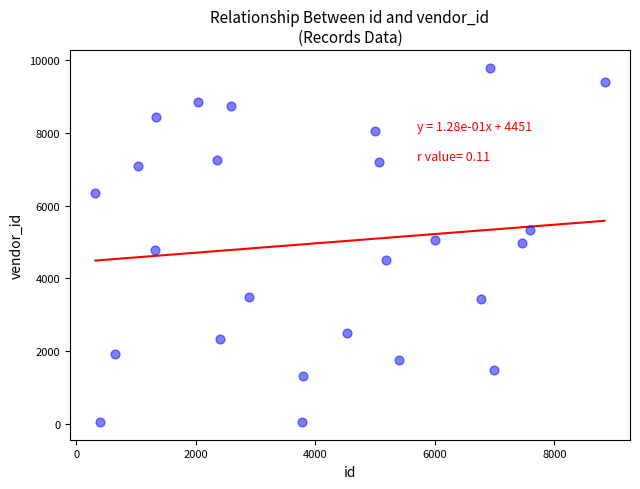

What is the range of Y values (max minus min)?

9744